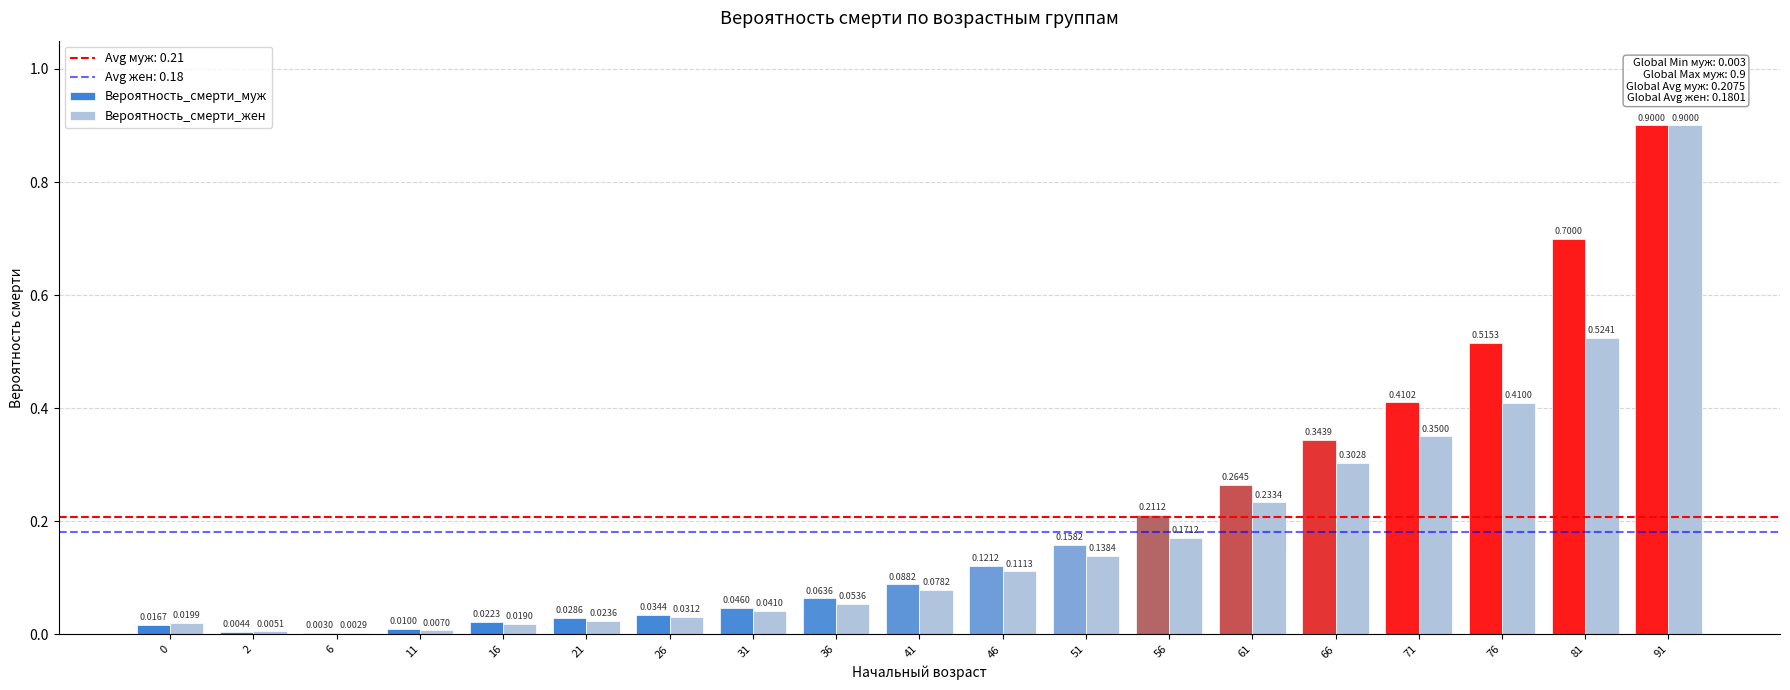

Does the chart contain stacked bars?

No